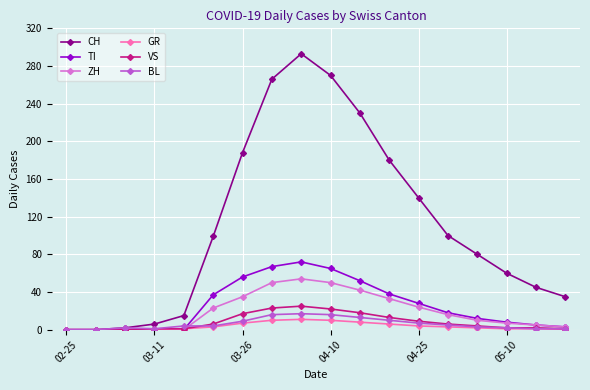

True or false: BL has more than 0 points higher than both neighbors.

True